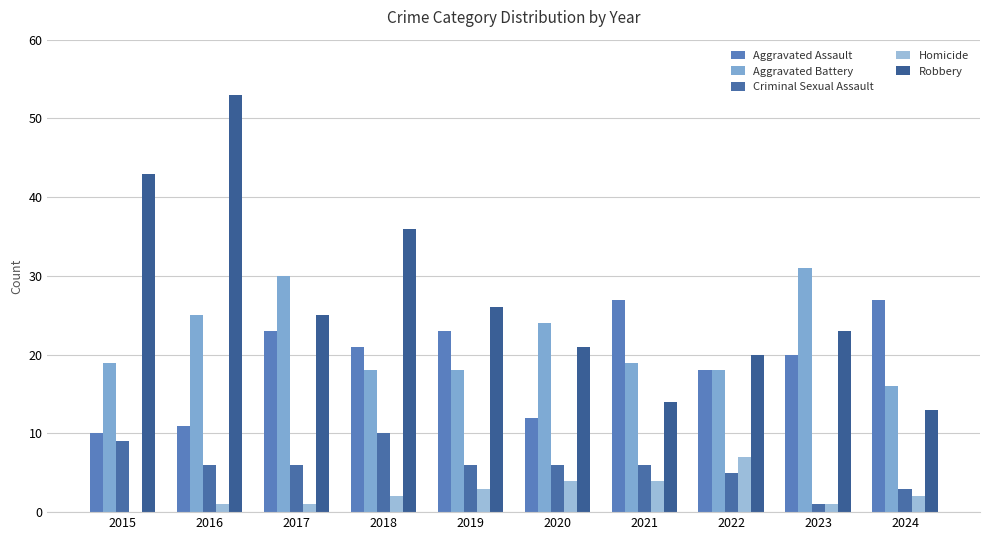

At how many categories does at least one series exceed 26?

7